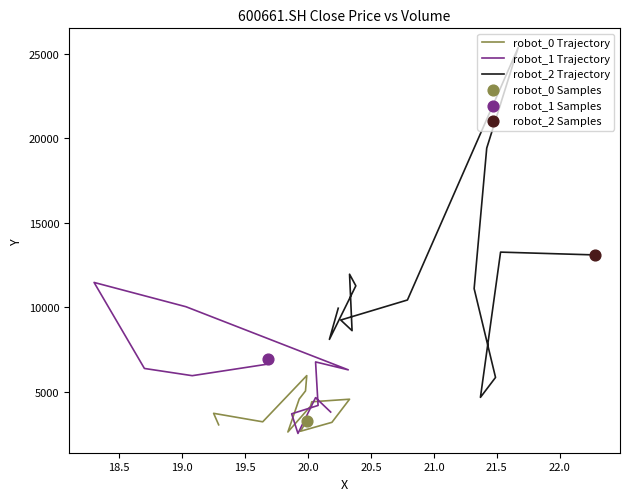

Which series reaches the maximum Y coordinate?

robot_2 Samples